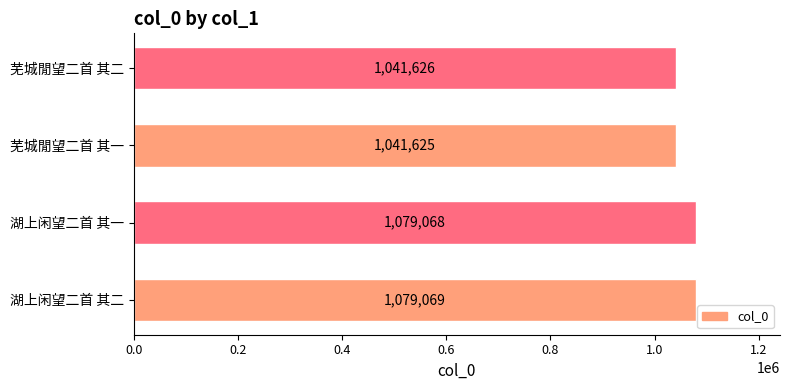

List the labels in order of value, smallest first.

芜城閒望二首 其一, 芜城閒望二首 其二, 湖上闲望二首 其一, 湖上闲望二首 其二